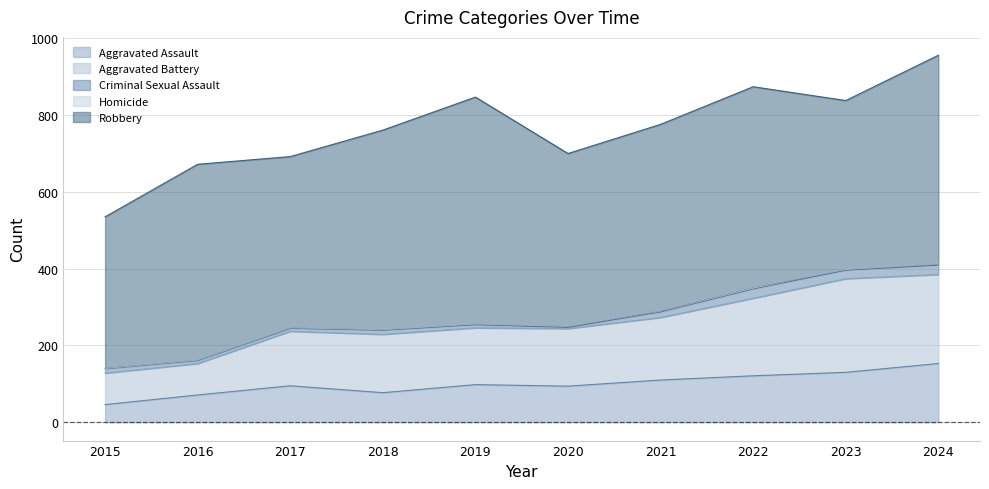

In Aggravated Battery, how many points are lower than both neighbors (excluding endpoints)?

1